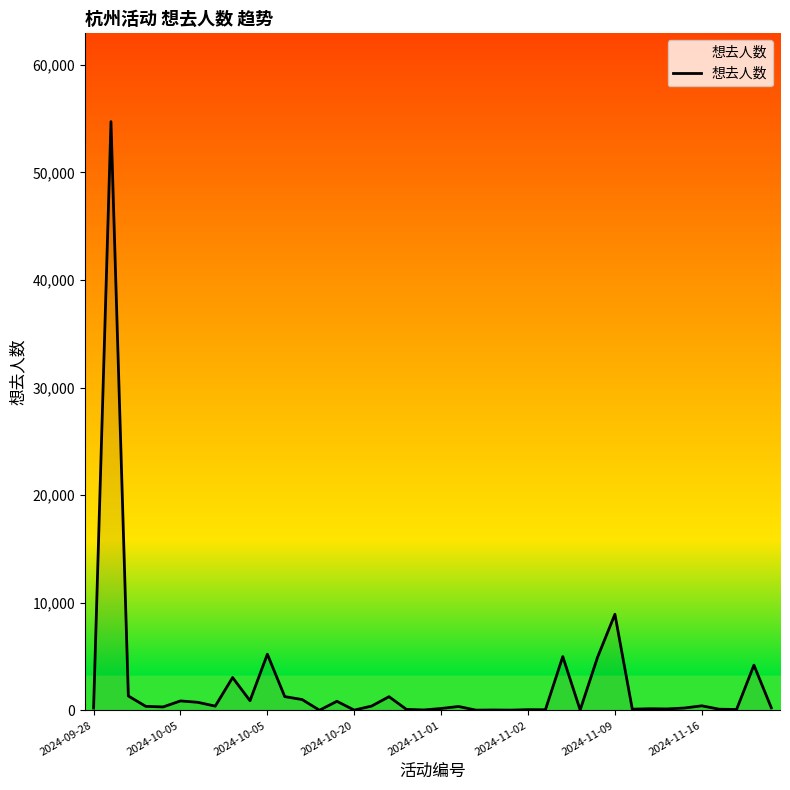

What is the difference between the maximum and minimum values?

54699